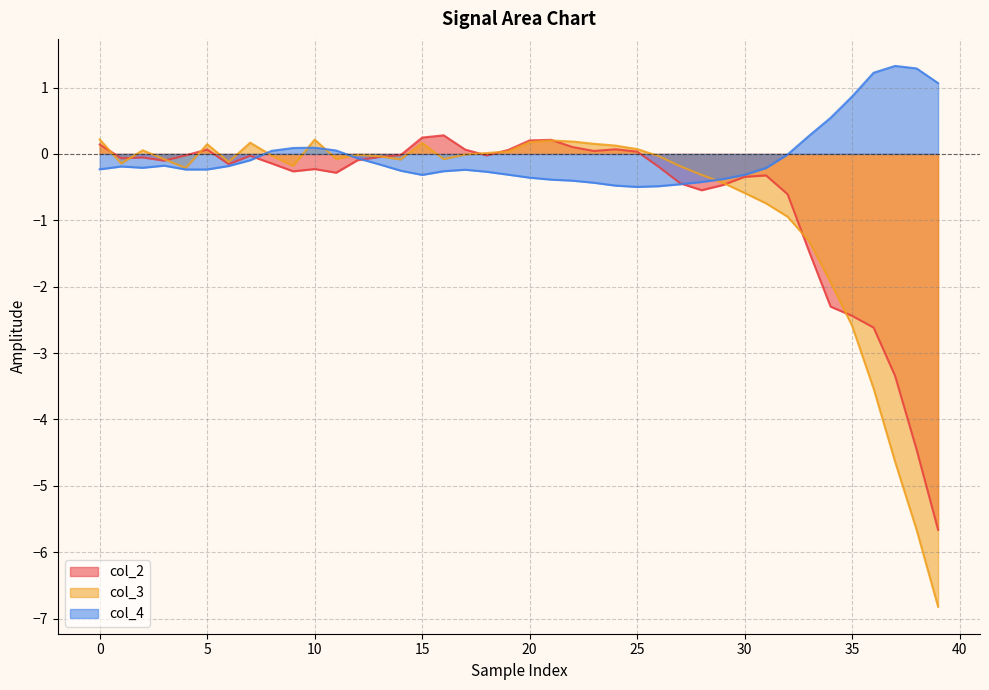

Which series has the largest total across all categories?

col_4